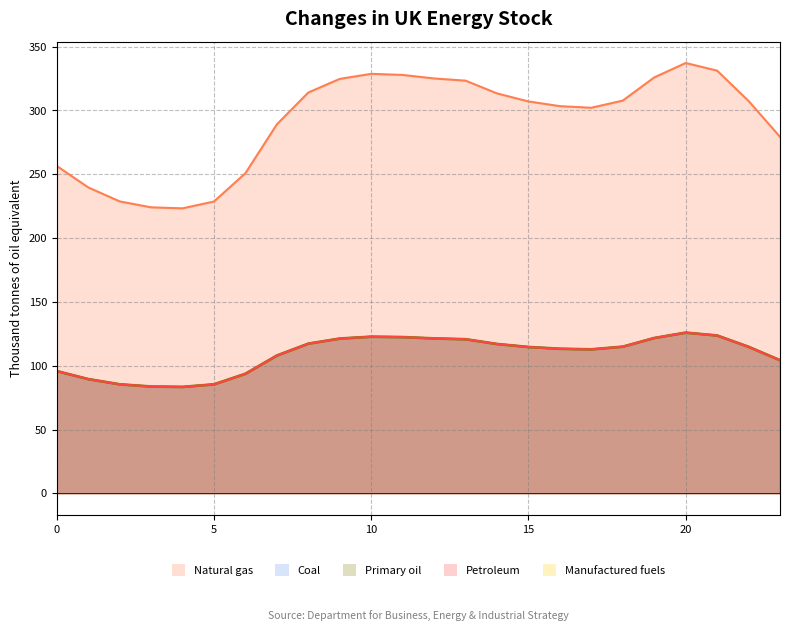

True or false: 3 has a value of 180.2 at 16.

False